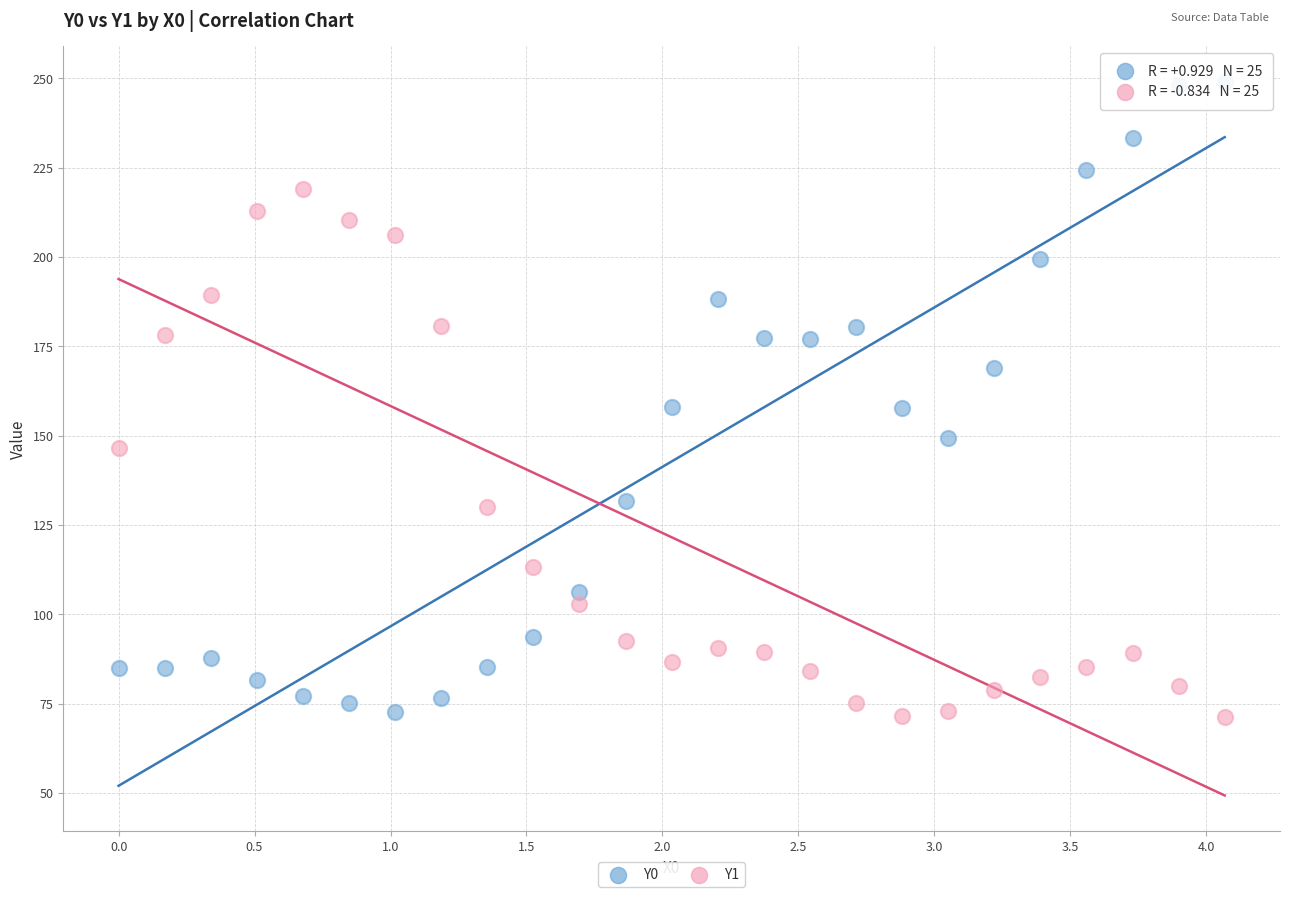

Across all data points, what is the range of X values (max minus min)?

4.1